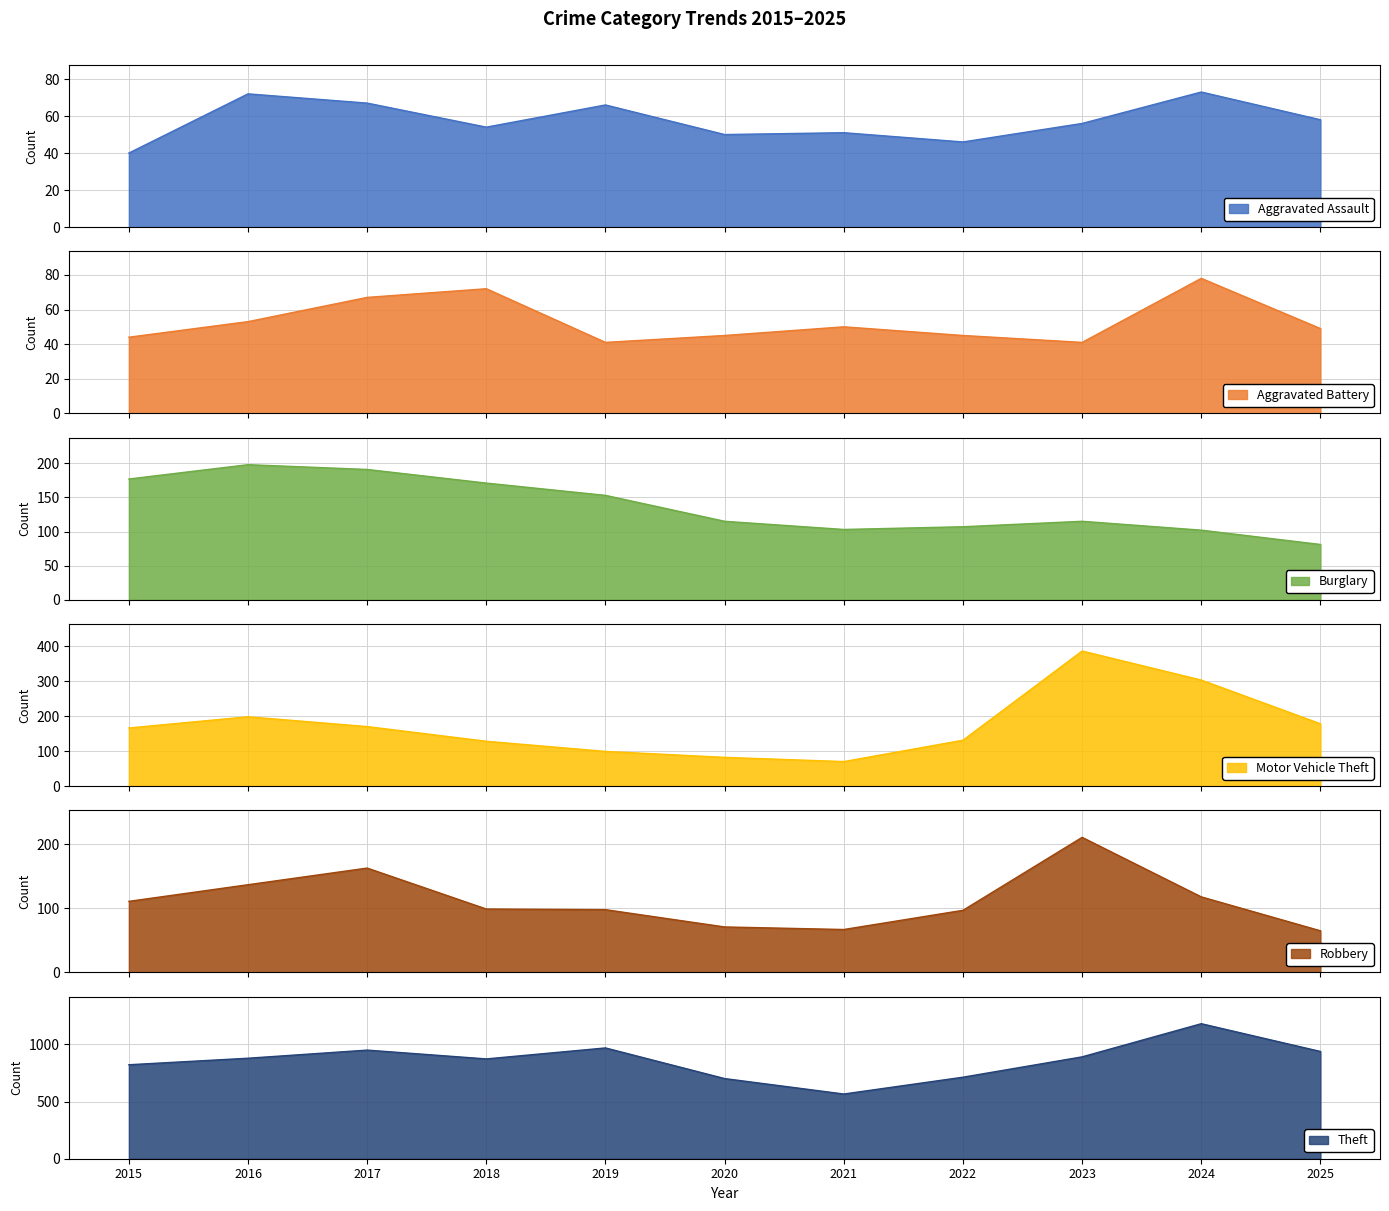

What is the total value across all series at 2019?

1426